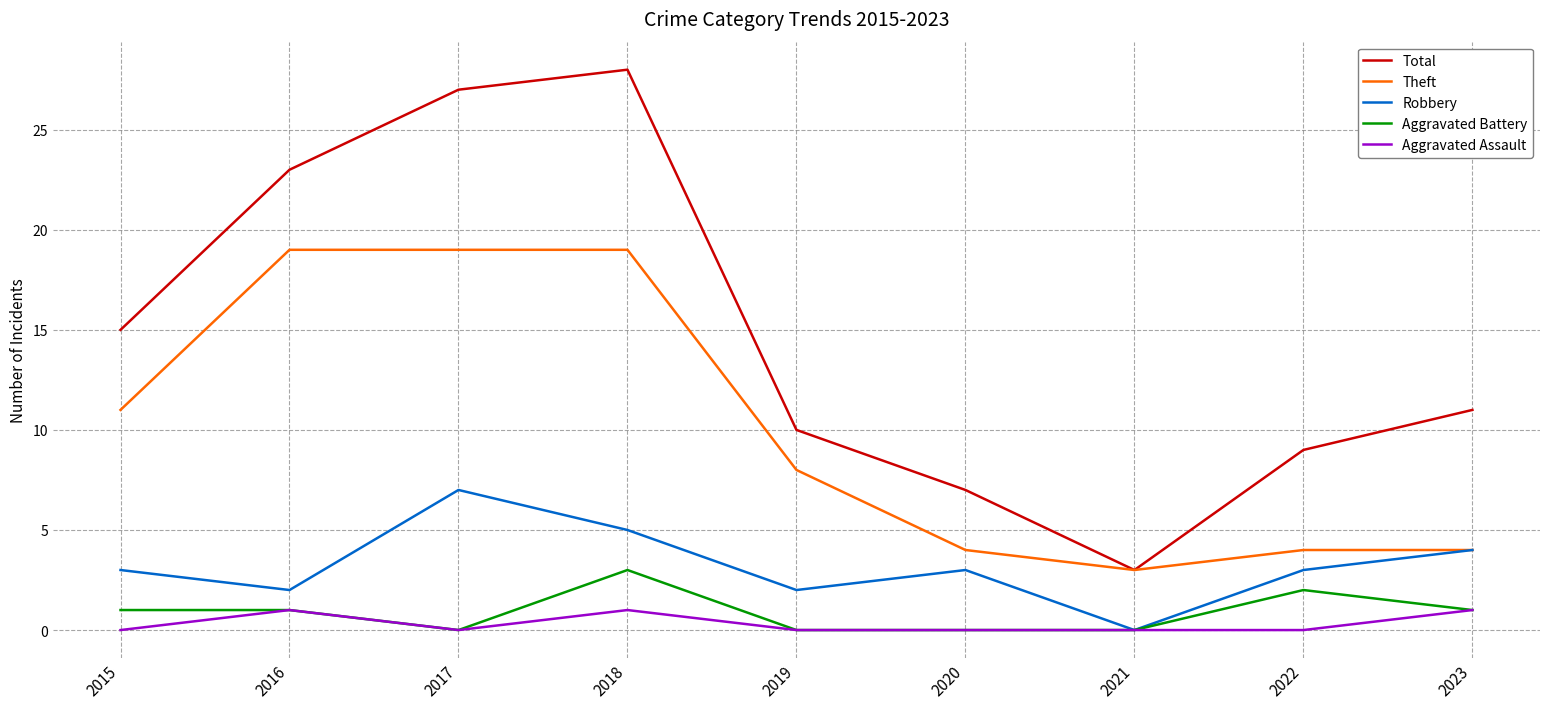

How many categories are shown in the chart?

9